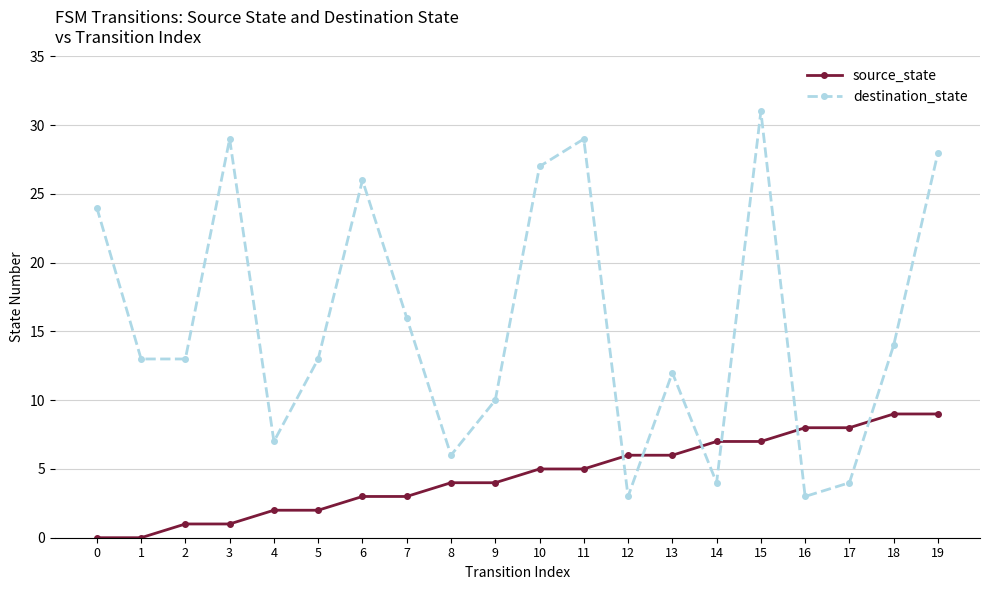

What value does the source_state series have at 10?

5